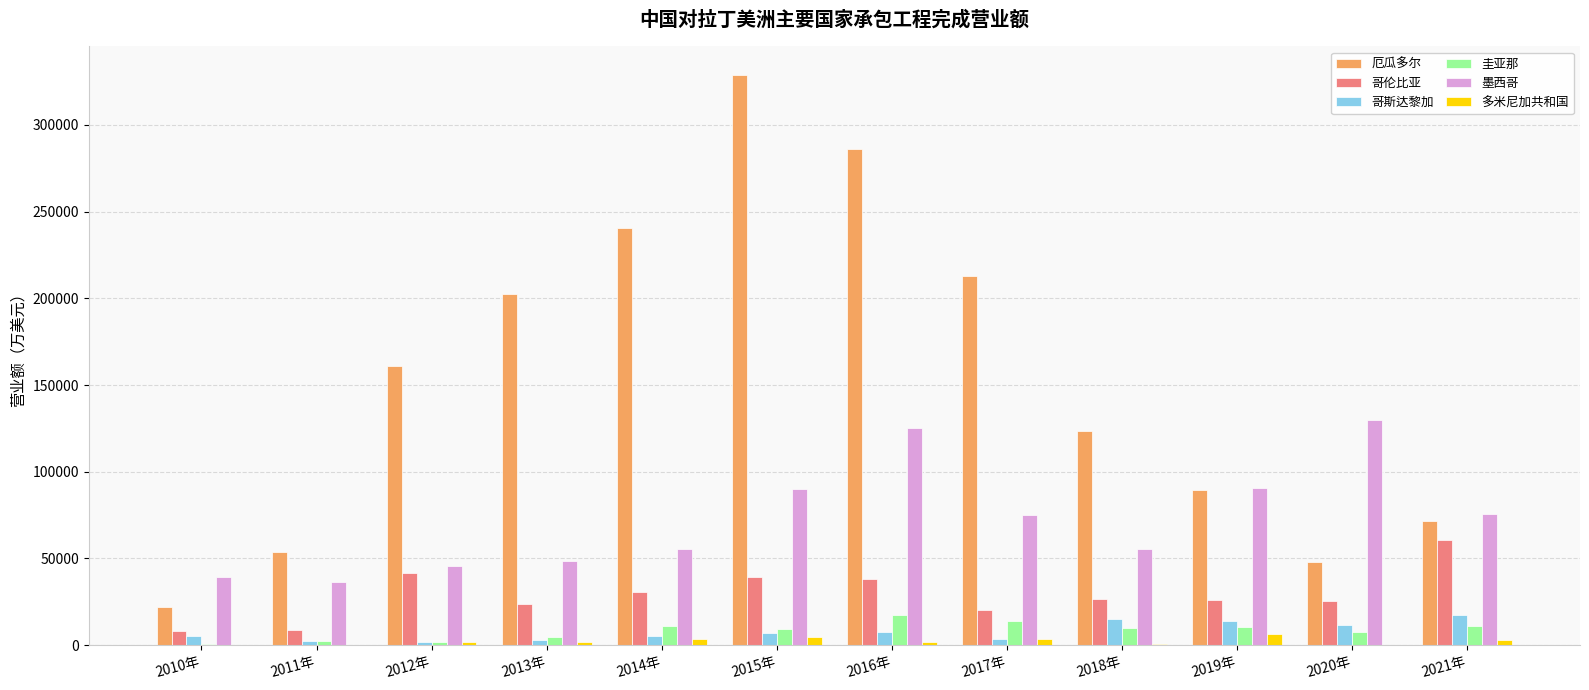

What is the maximum value shown in the chart?

328837